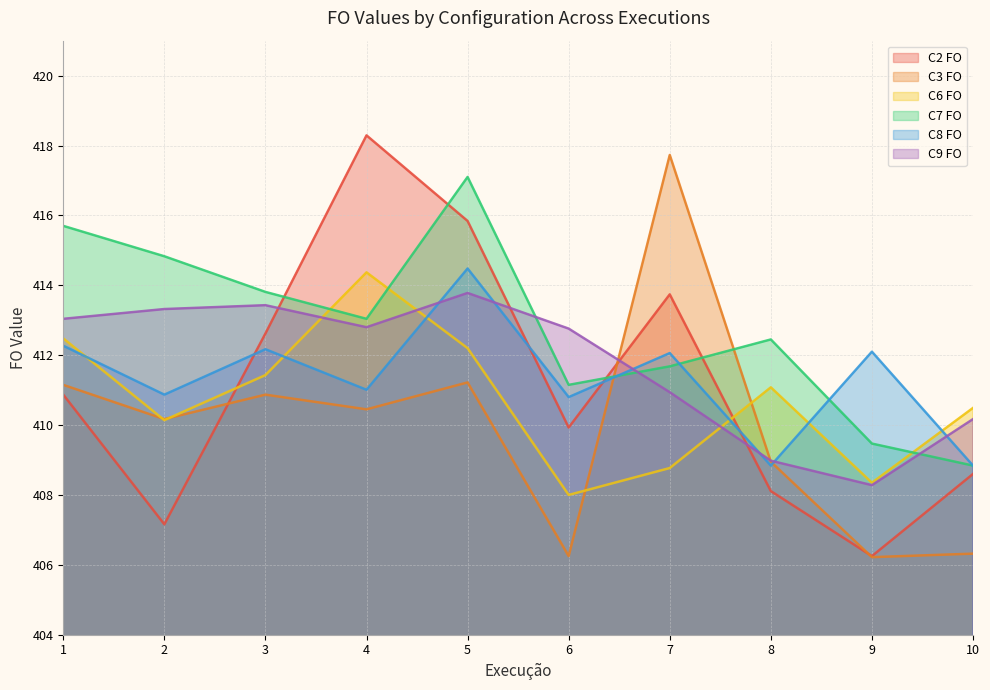

Which series has the widest spread of values?

C2 FO